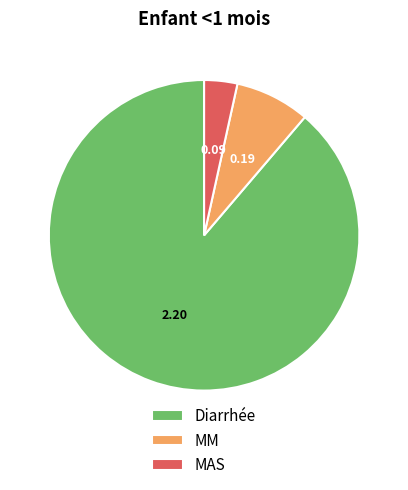

How many segments does this pie chart have?

3